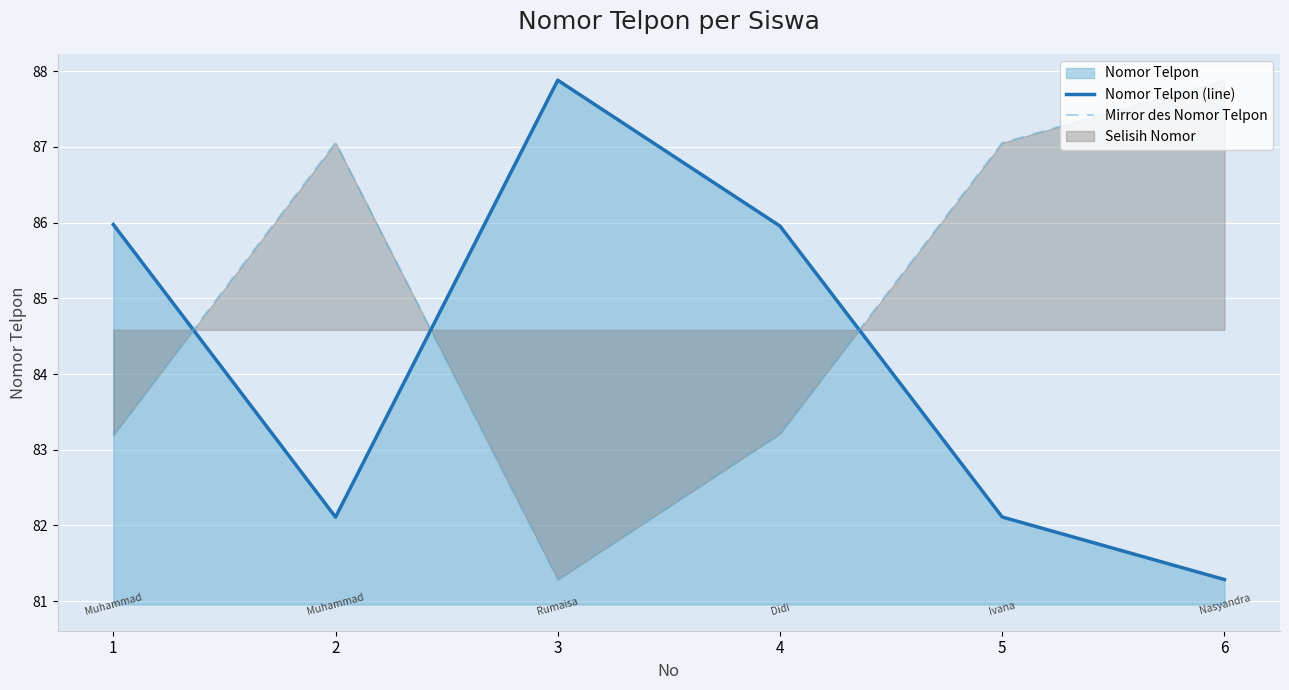

Which series changed the most between 2 and 4?

Nomor Telpon (line)